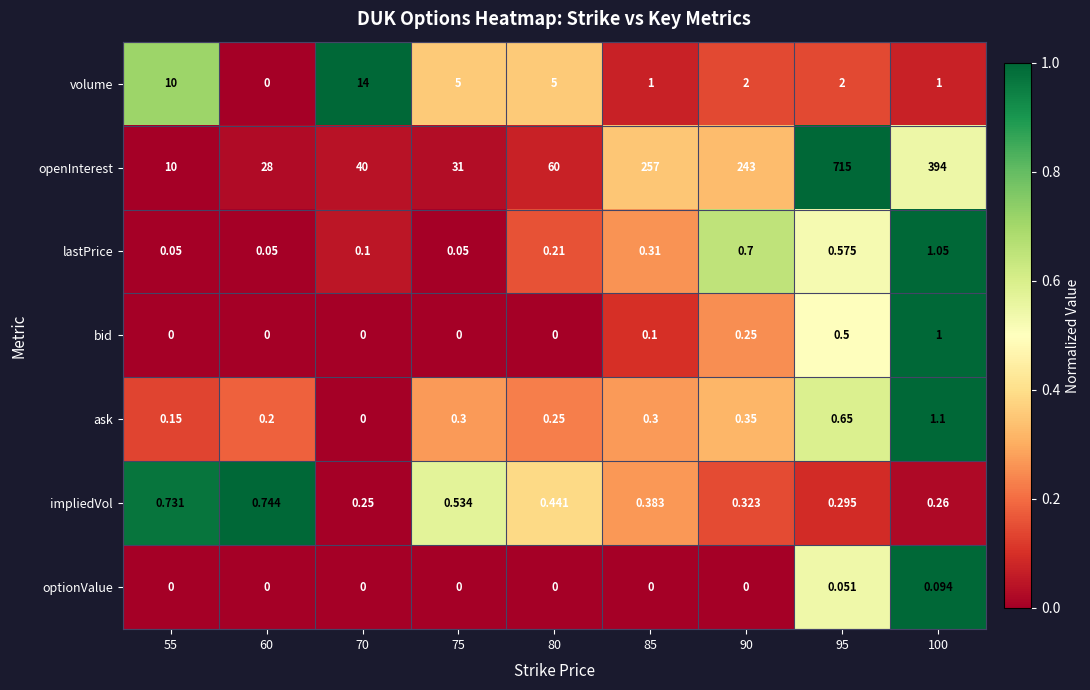

Between 55 and 95, which series saw the biggest shift?

openInterest